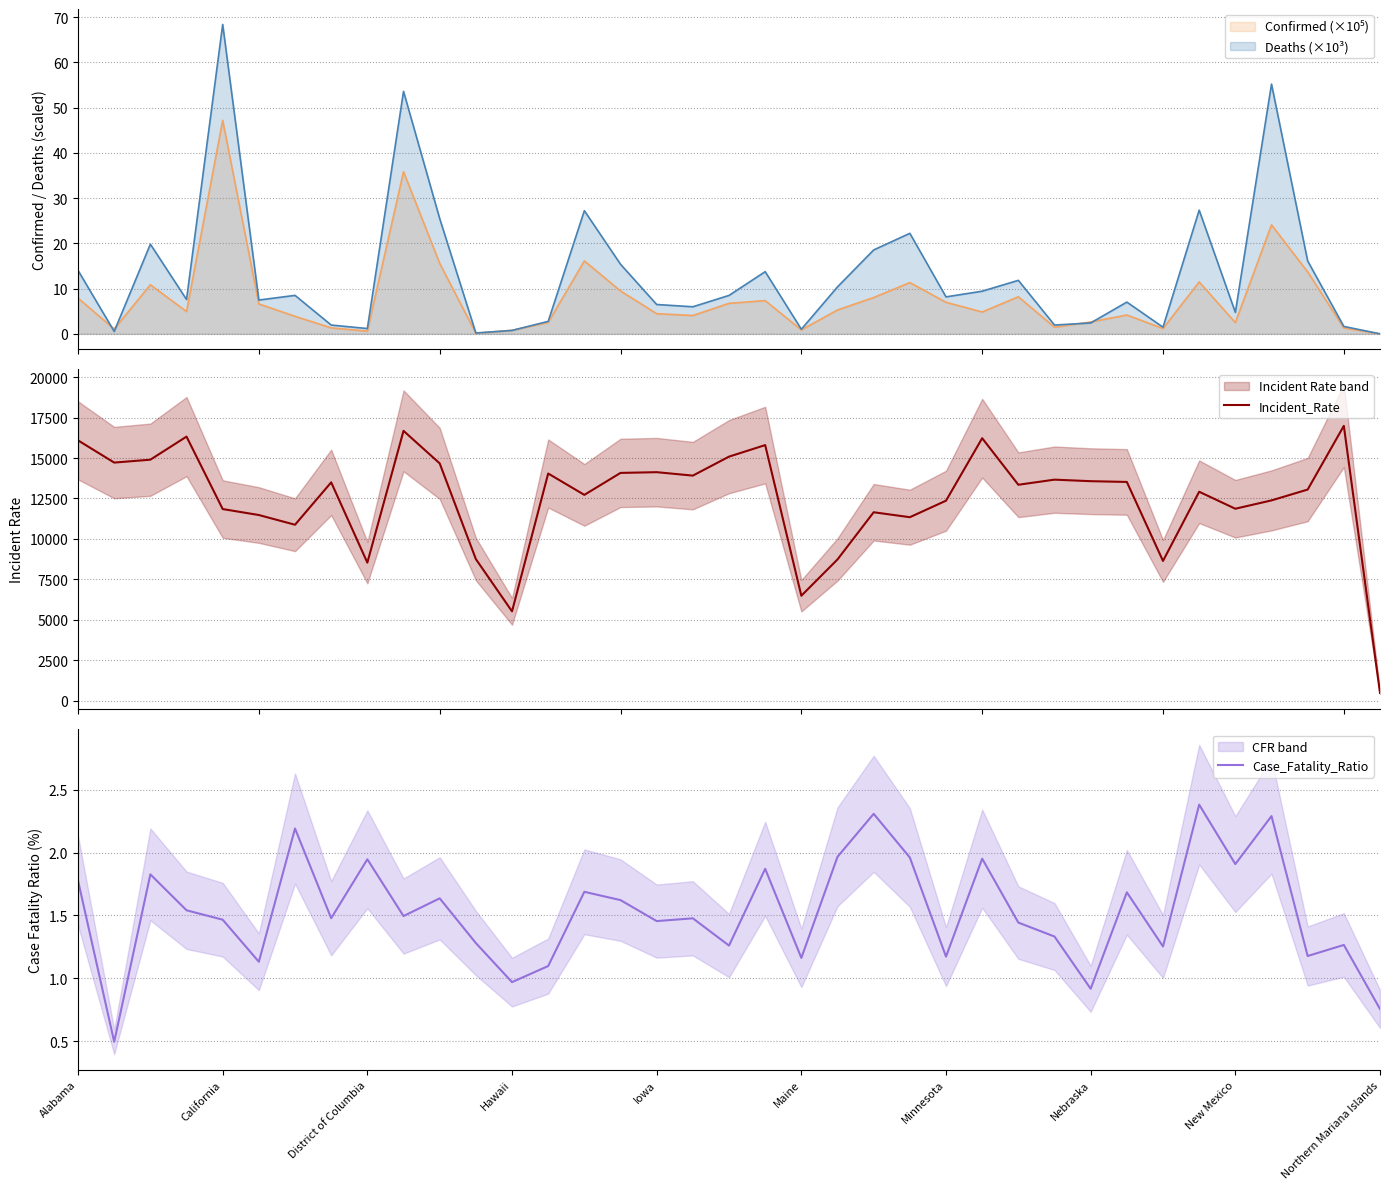

What is the maximum value for Deaths (×10³)?

68.4